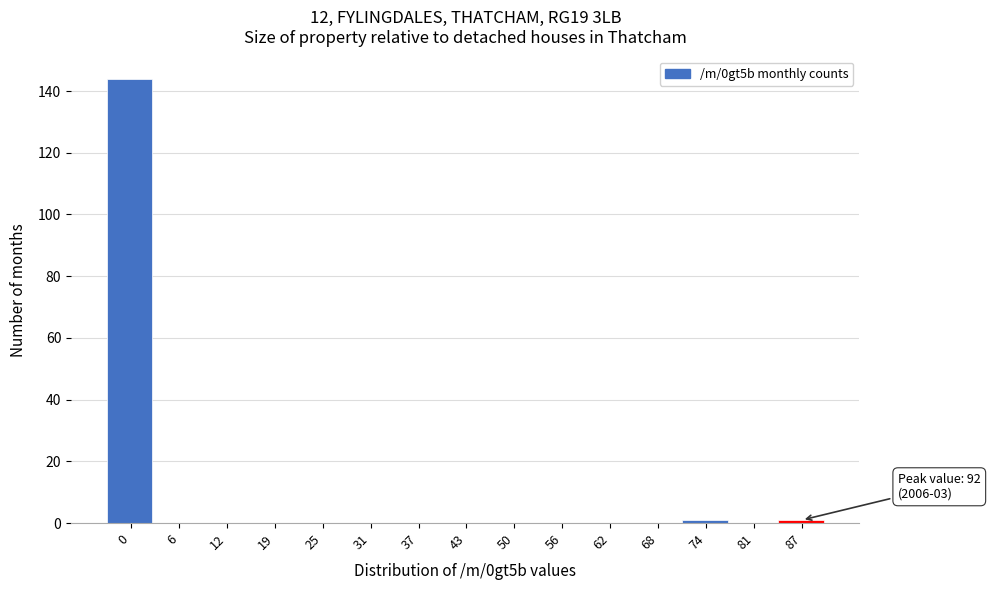

Reading left to right, transcribe all the data shown in this chart.

0=144	6=0	12=0	19=0	25=0	31=0	37=0	43=0	50=0	56=0	62=0	68=0	74=1	81=0	87=1